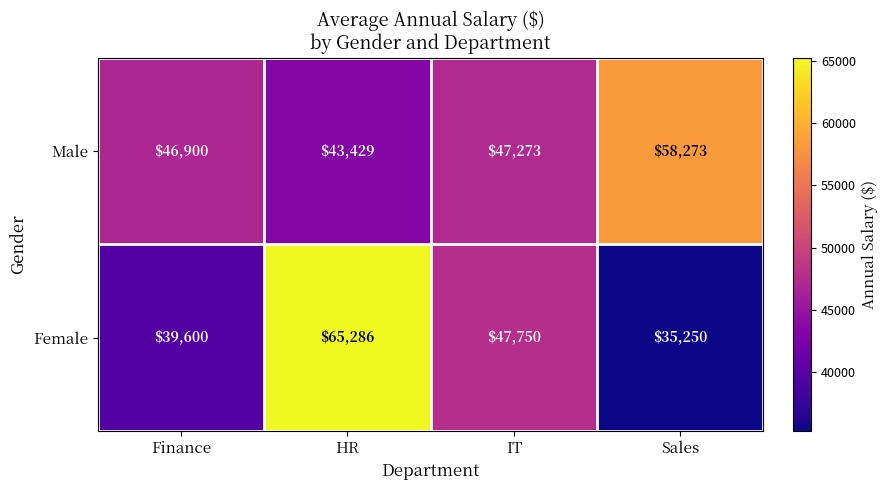

Reading left to right, extract all data points from this chart.

Male: Finance=46900	HR=43429	IT=47273	Sales=58273
Female: Finance=39600	HR=65286	IT=47750	Sales=35250